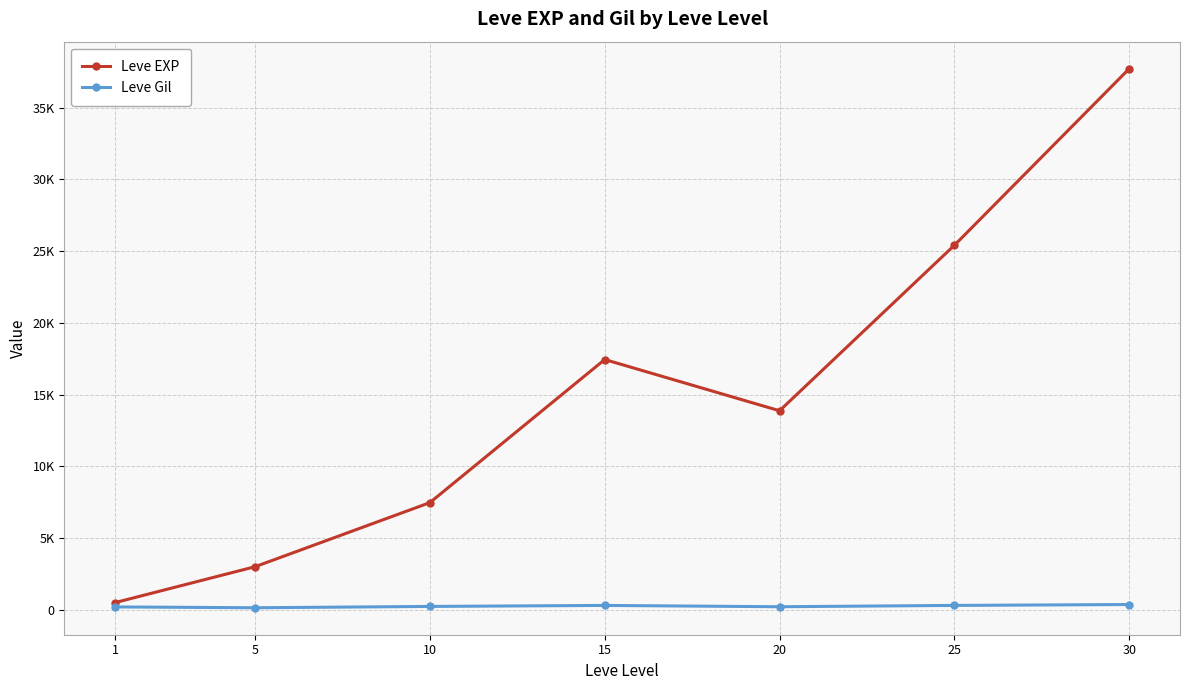

Is this an area chart (filled region under the line)?

No